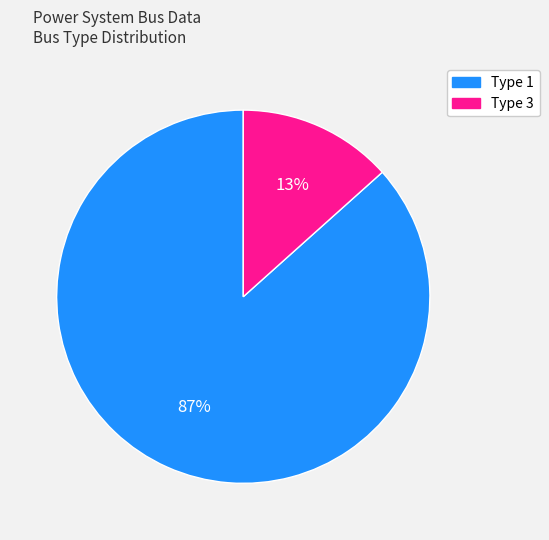

What is the largest slice in the pie chart?

Type 1